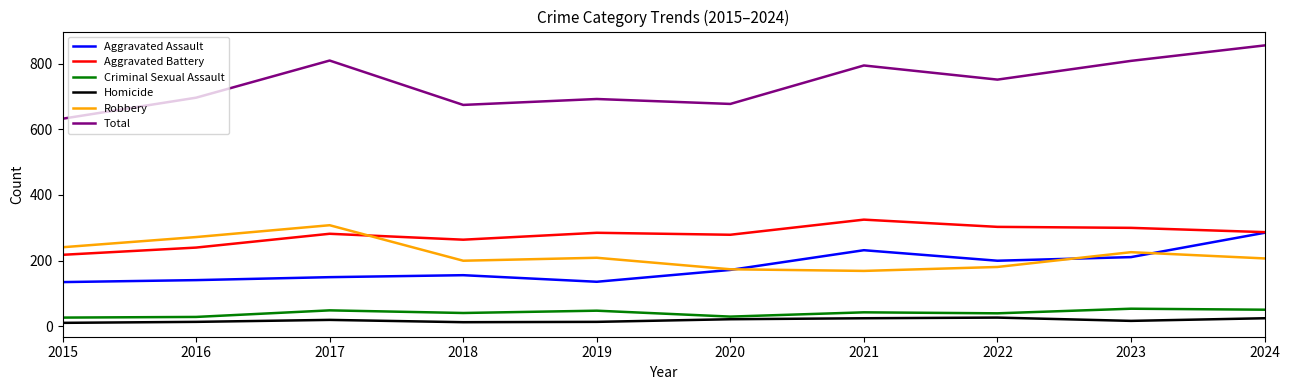

At which category is the sum across all series the highest?

2024